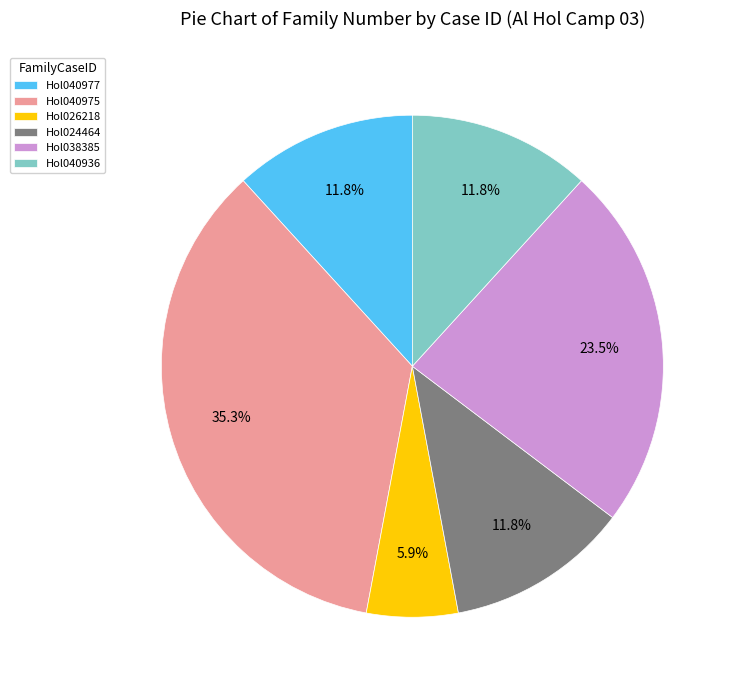

What portion of the pie excludes Hol040975?

64.7%